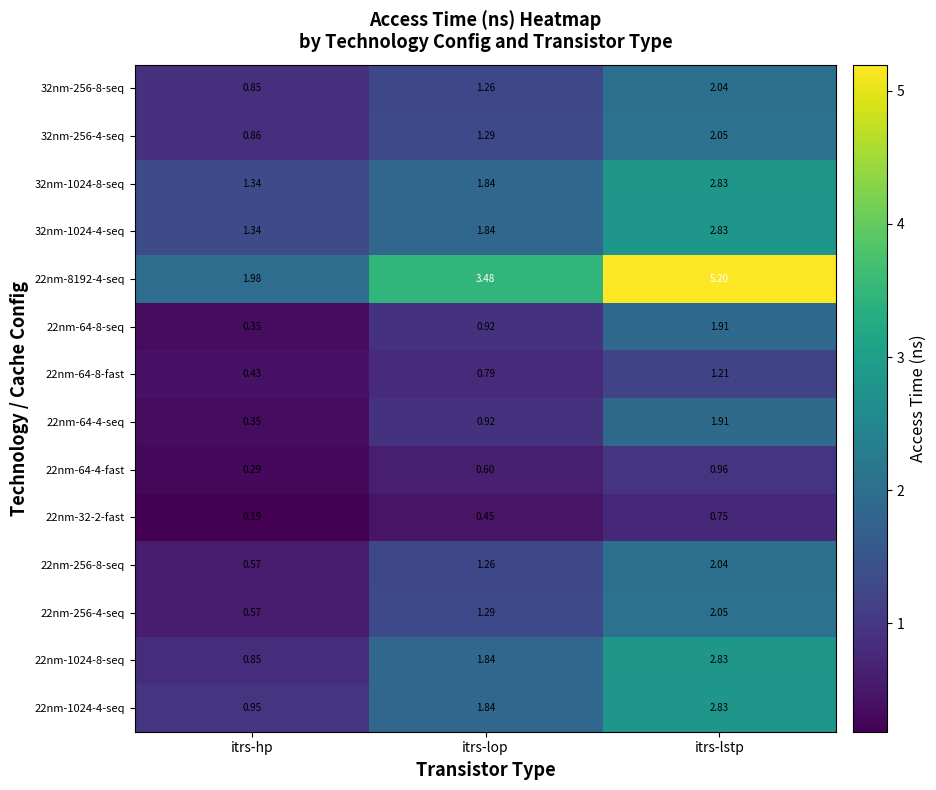

Which category has the highest value across all series?

itrs-lstp